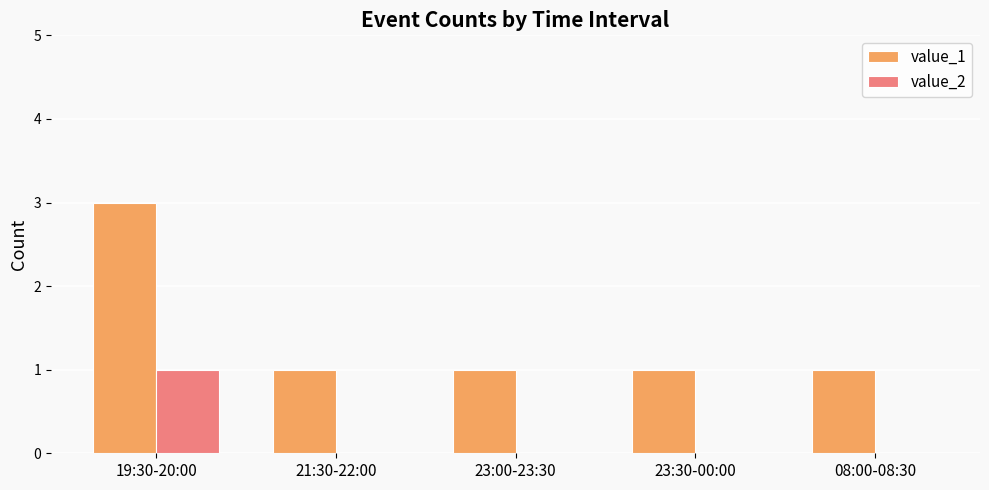

Reading right to left, extract all data points from this chart.

value_1: 08:00-08:30=1	23:30-00:00=1	23:00-23:30=1	21:30-22:00=1	19:30-20:00=3
value_2: 08:00-08:30=0	23:30-00:00=0	23:00-23:30=0	21:30-22:00=0	19:30-20:00=1